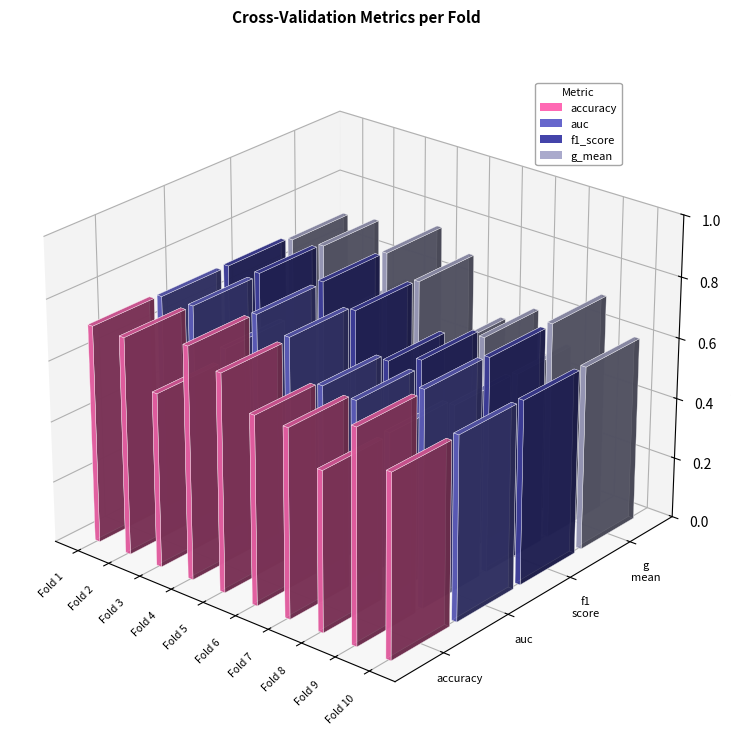

Which series changed the most between Fold 3 and Fold 10?

f1_score